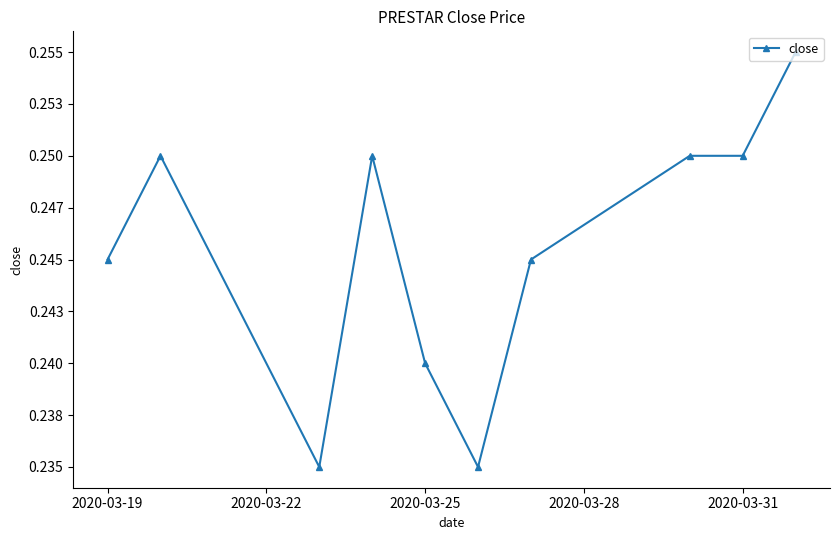

Reading left to right, transcribe all the data shown in this chart.

0.2	0.2	0.2	0.2	0.2	0.2	0.2	0.2	0.2	0.3